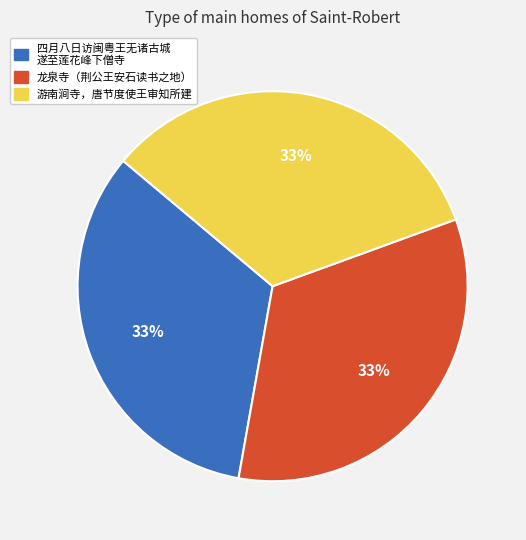

Does any single category account for the majority?

No